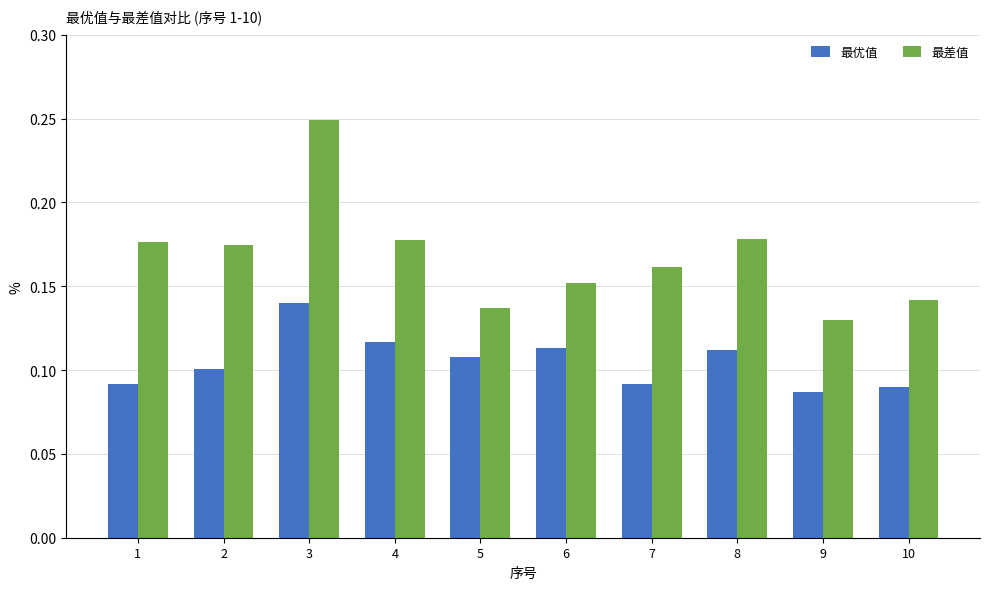

What is the total value across all series at 8?

0.3